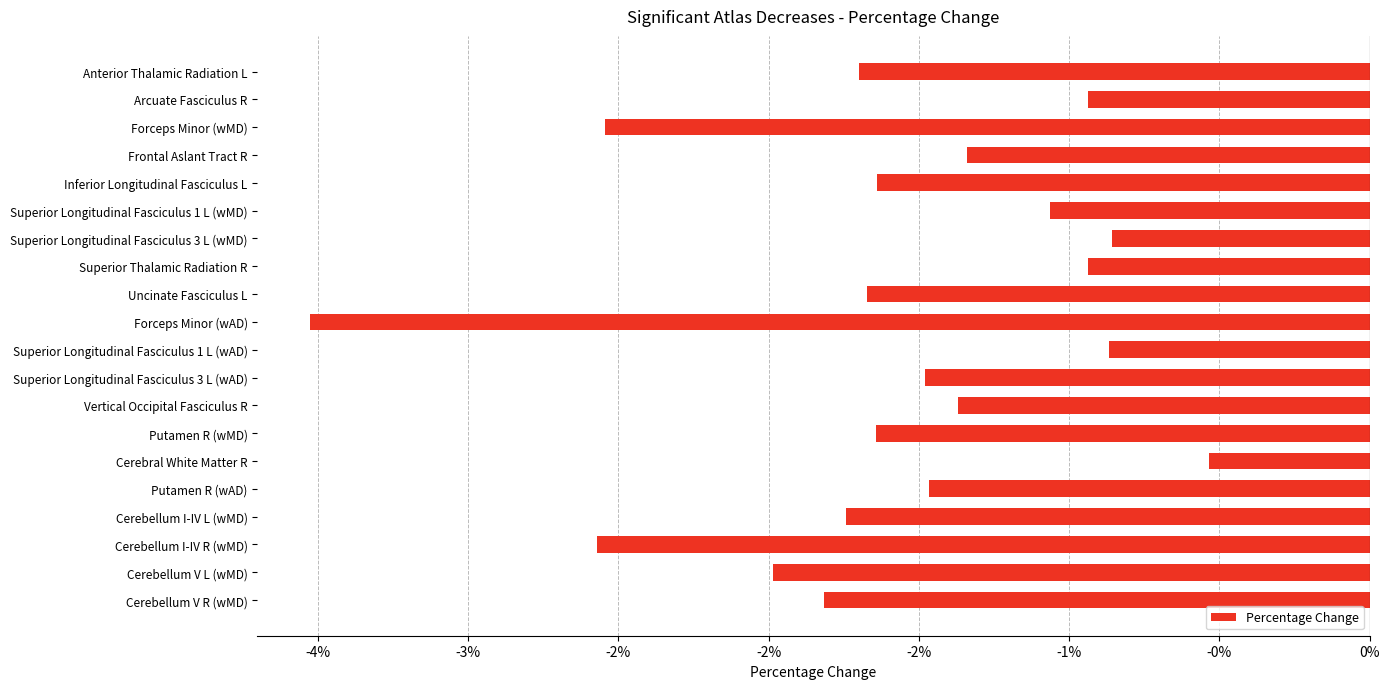

Which category has the highest value across all series?

Cerebral White Matter R